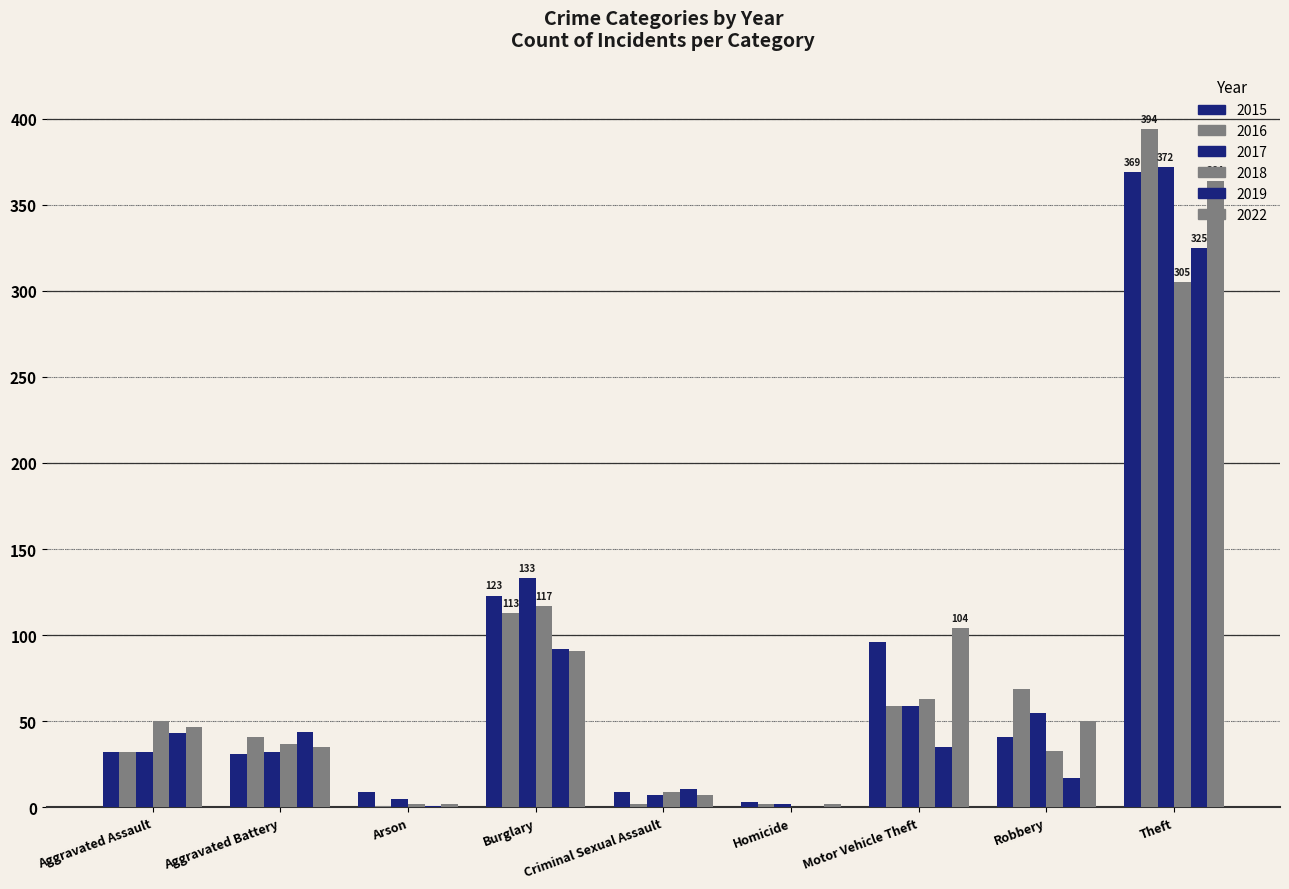

How many categories are shown in the chart?

9